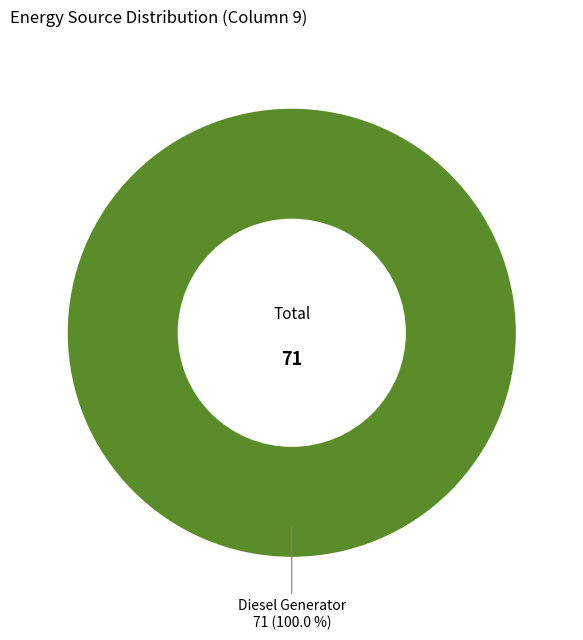

Does any single category account for the majority?

Yes